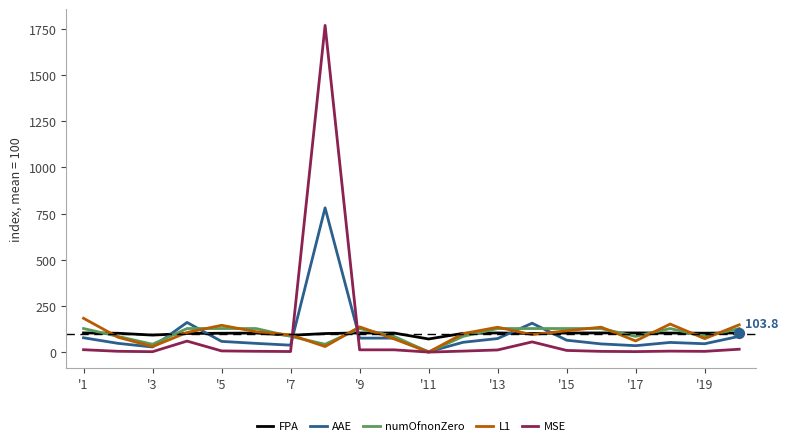

At how many categories does at least one series exceed 362?

1